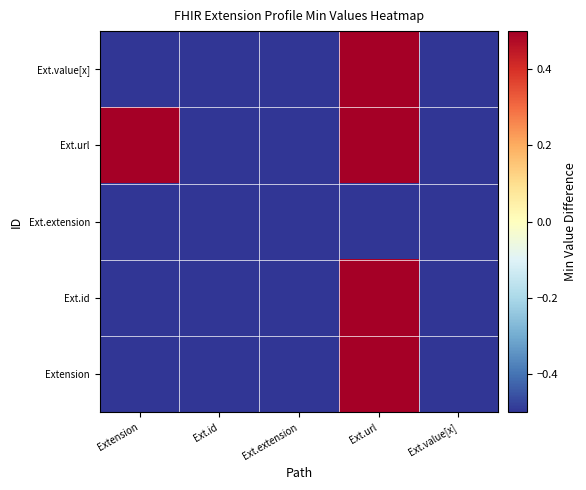

Which label corresponds to the largest value in the chart?

Ext.url